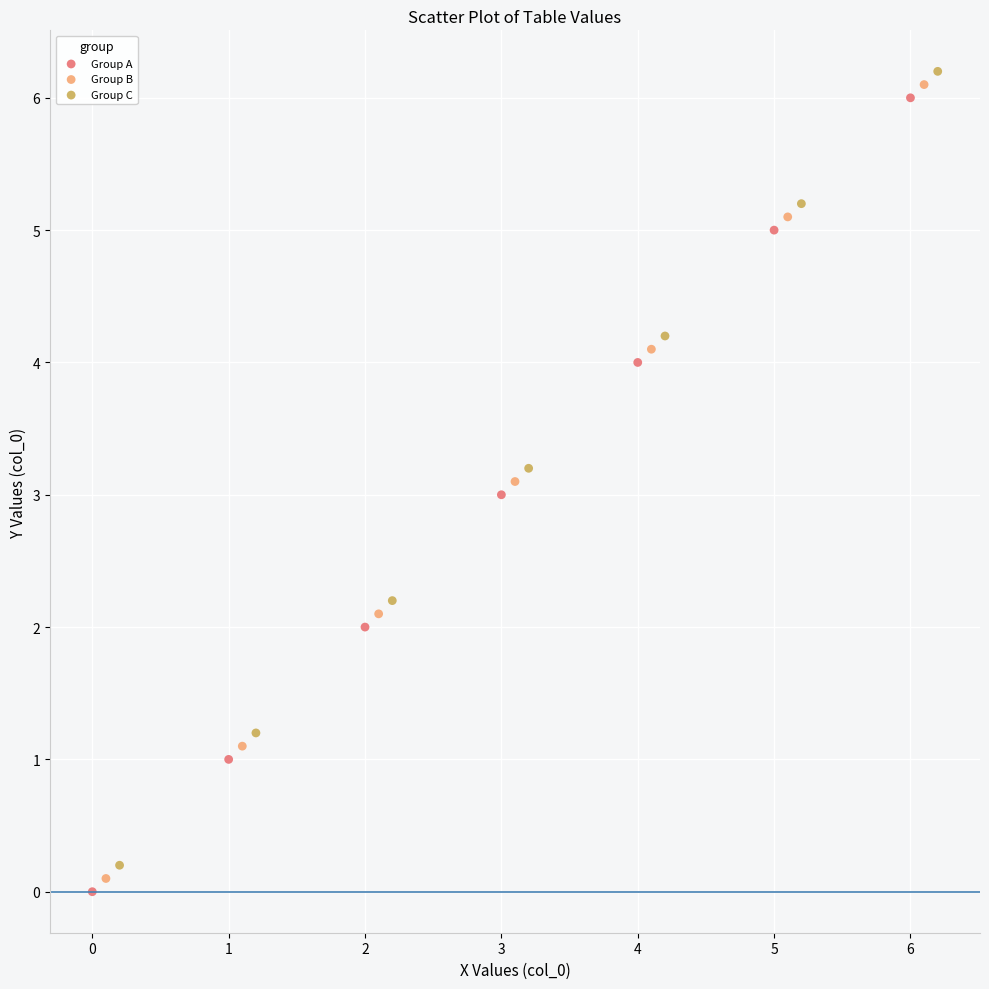

What are all the series names shown in the legend?

Group A, Group B, Group C